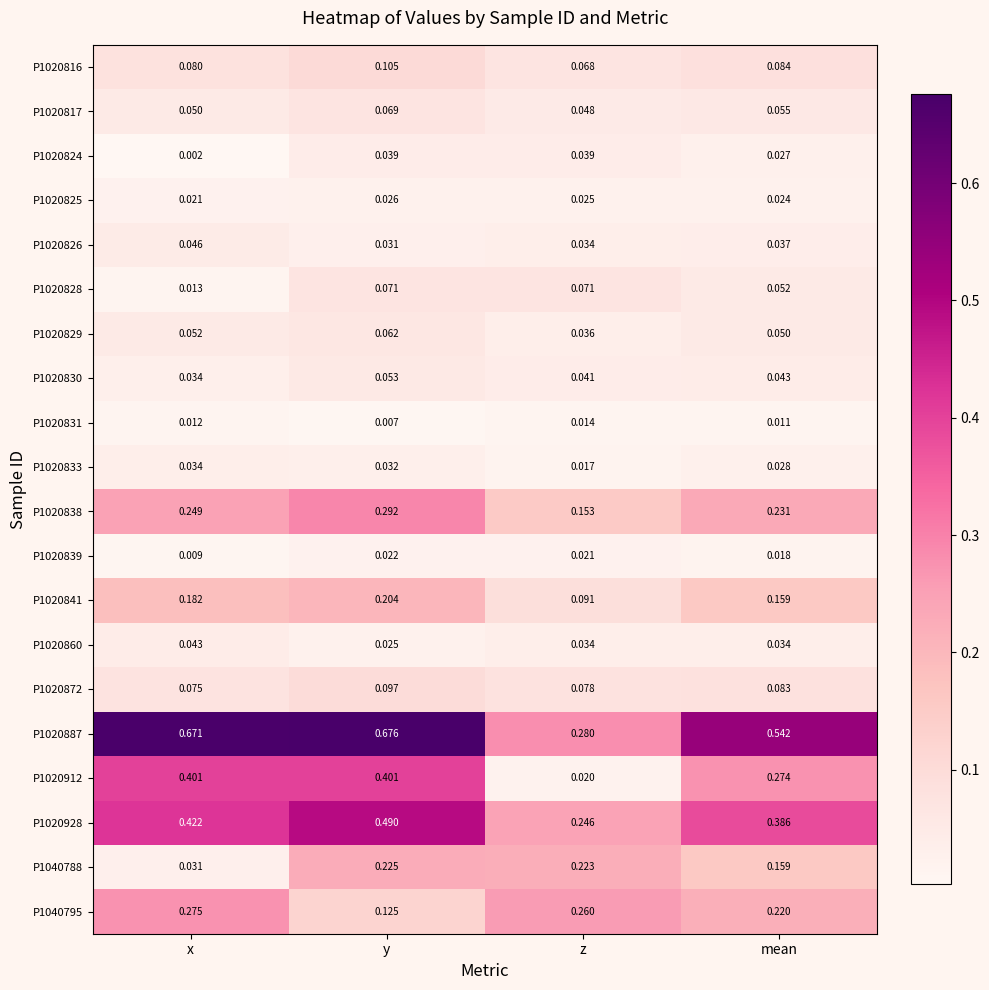

At which label is P1020833 closest to 0?

z